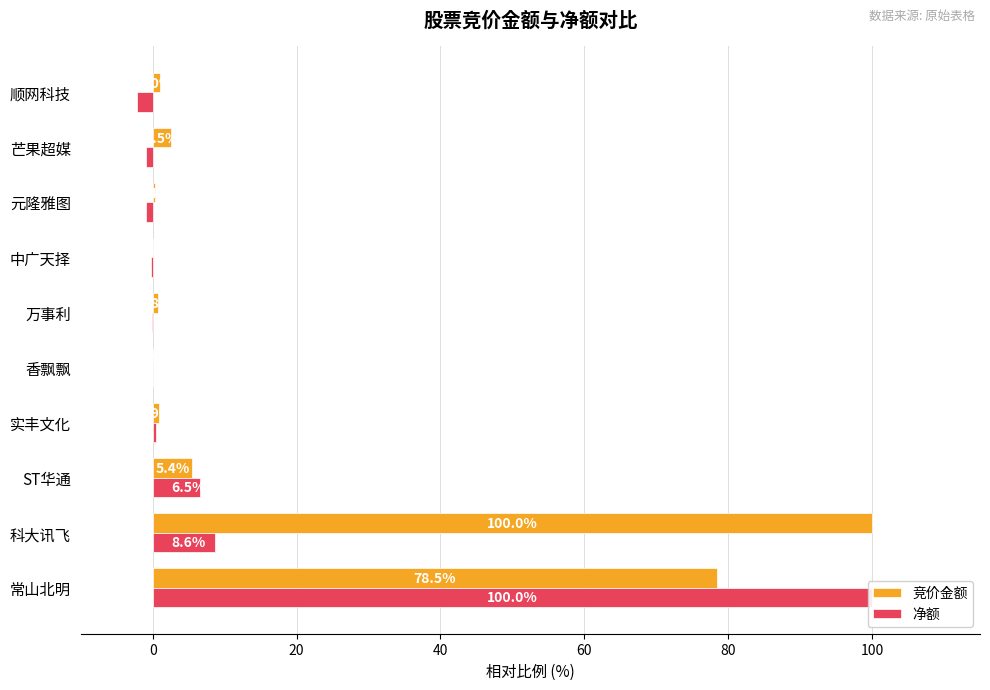

Reading left to right, list all the values displayed in this chart.

竞价金额: 78.5	100.0	5.4	0.9	0.0	0.8	0.1	0.4	2.5	1.0
净额: 100.0	8.6	6.5	0.5	0.0	-0.1	-0.3	-0.9	-0.9	-2.1